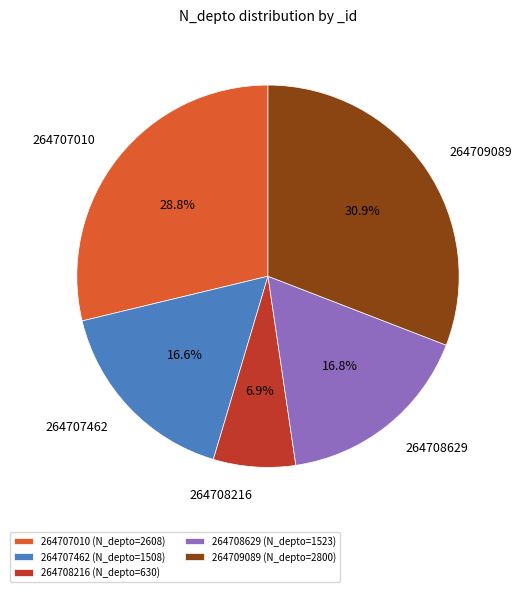

Does 264708629 account for over 50% of the chart?

No